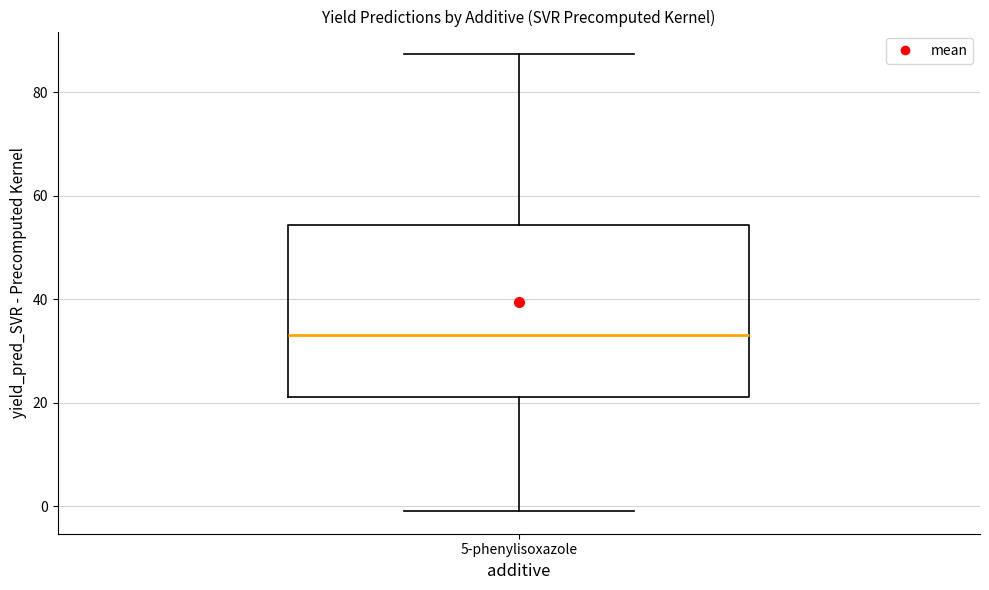

Transcribe this box plot: give where the median line is, the range the box spans, and where the two whiskers end, as read against the y-axis. The values are not printed on the chart, so give them approximately, as read against the axis.

median 34, box 22 to 54, whiskers 0 to 88